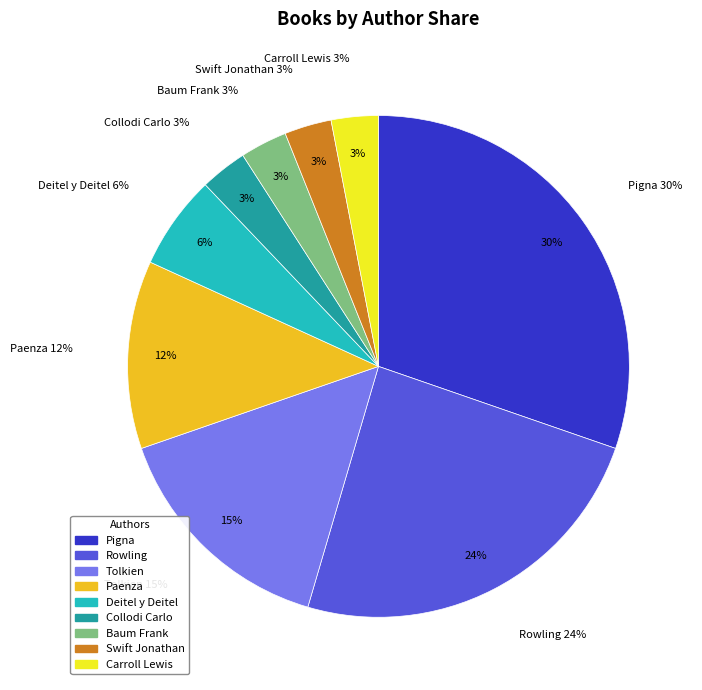

Which category has the biggest portion of the pie?

Pigna